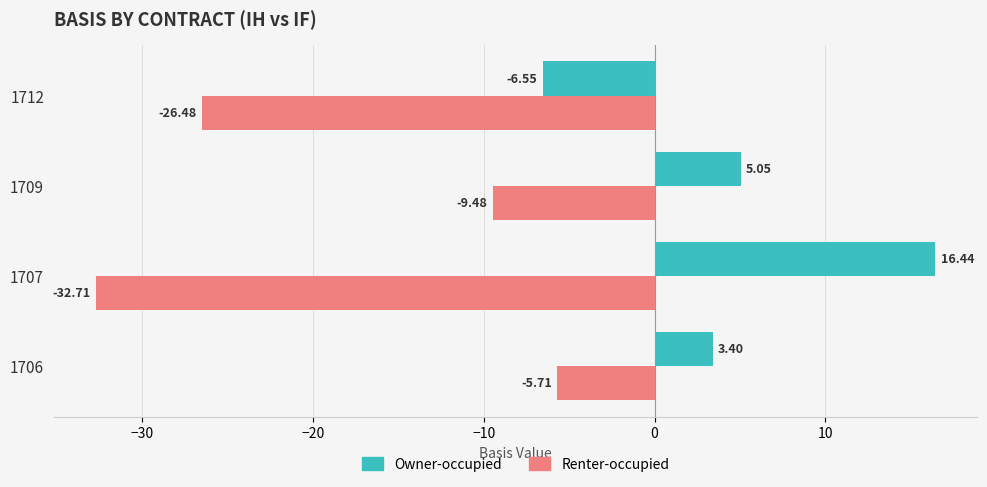

At which category does the chart reach its minimum across all series?

1707